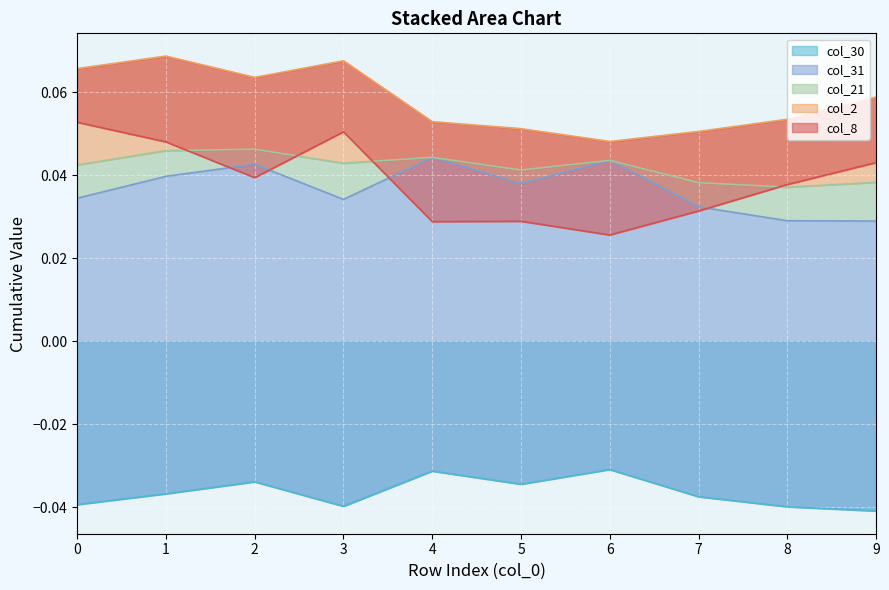

At 6, list the series in order from smallest to largest.

col_30, col_8, col_21, col_2, col_31